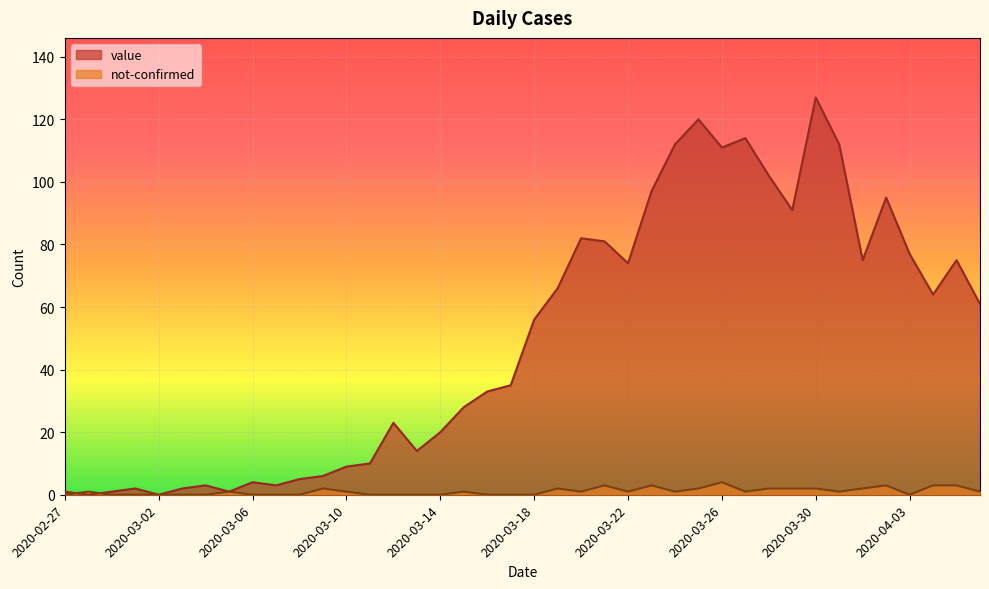

Between 2020-03-24 and 2020-02-29, which is larger?

2020-03-24